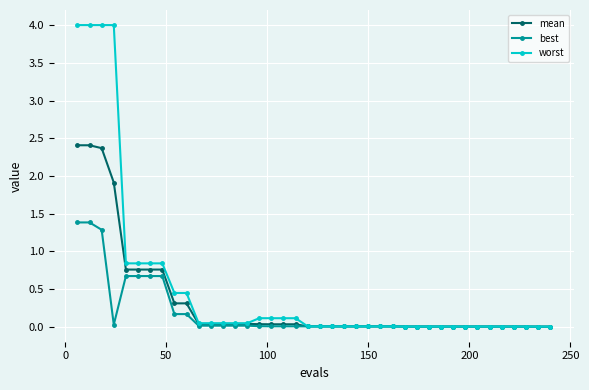

Which series has the largest range (max minus min)?

worst